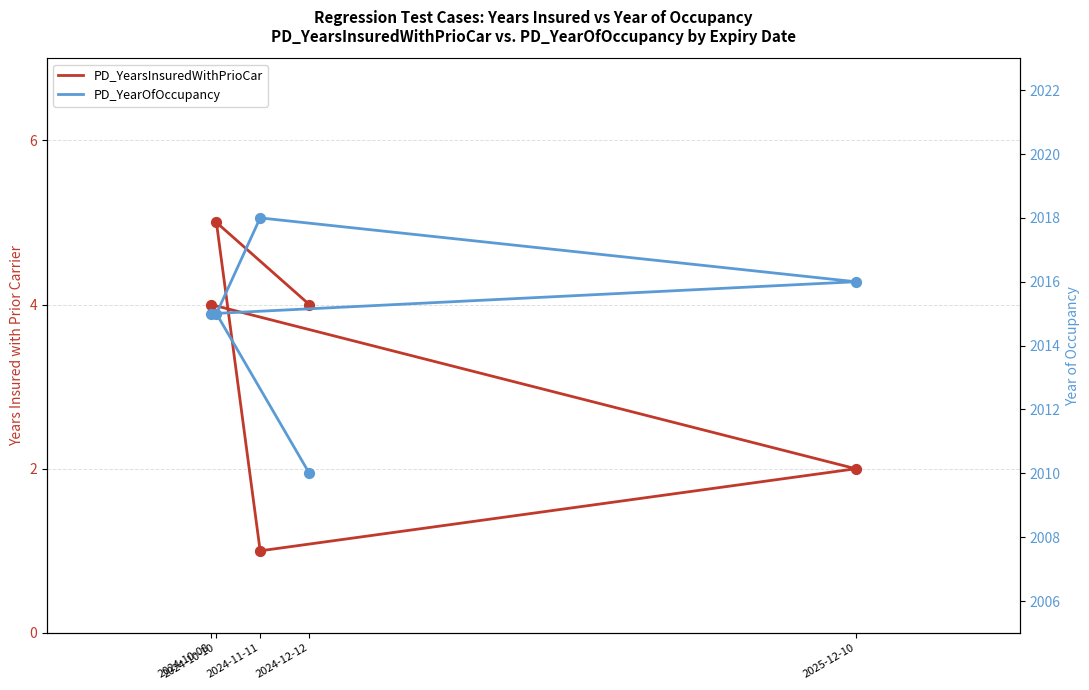

What are all the series names shown in the legend?

PD_YearsInsuredWithPrioCar, PD_YearOfOccupancy